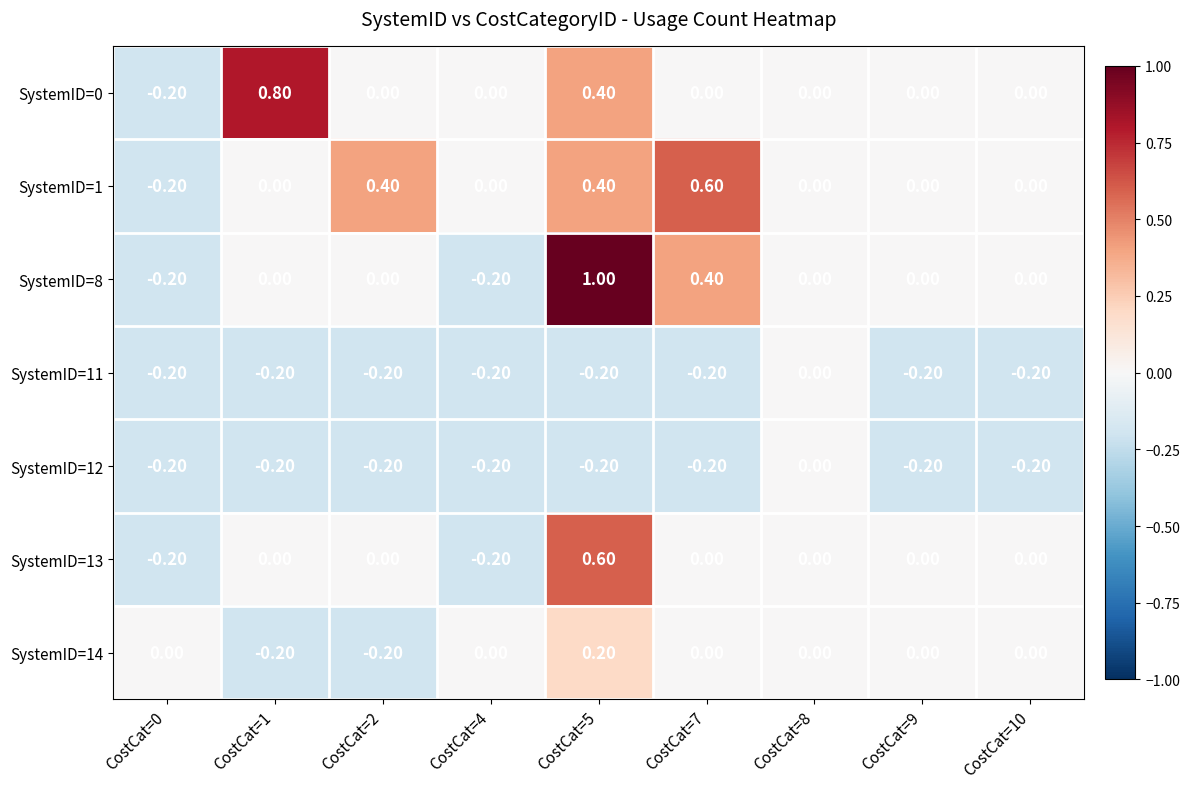

What is the spread (max minus min) of values at CostCat=7?

0.8